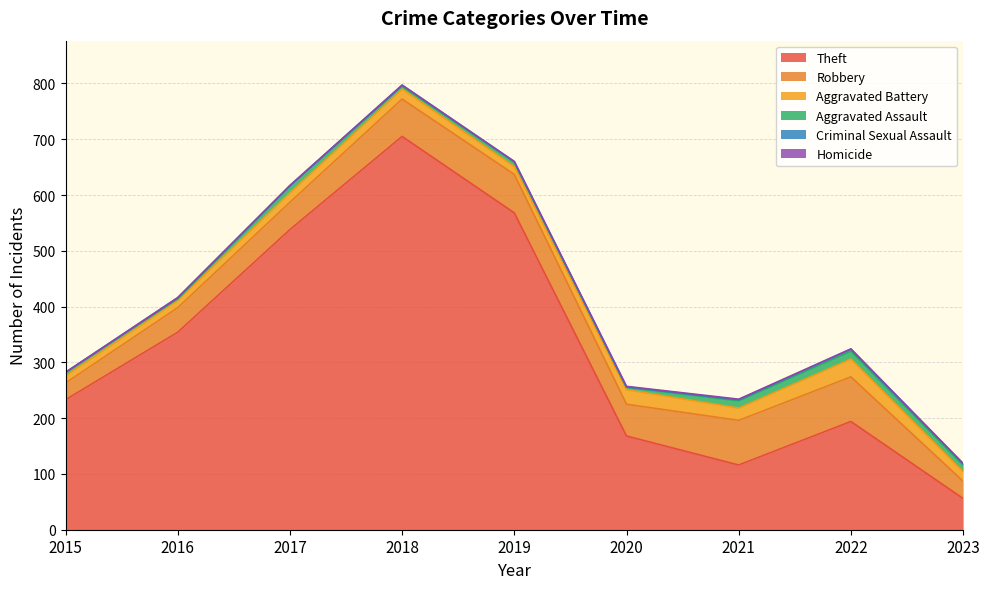

The Aggravated Battery series shows 24 at 2019. True or false?

False